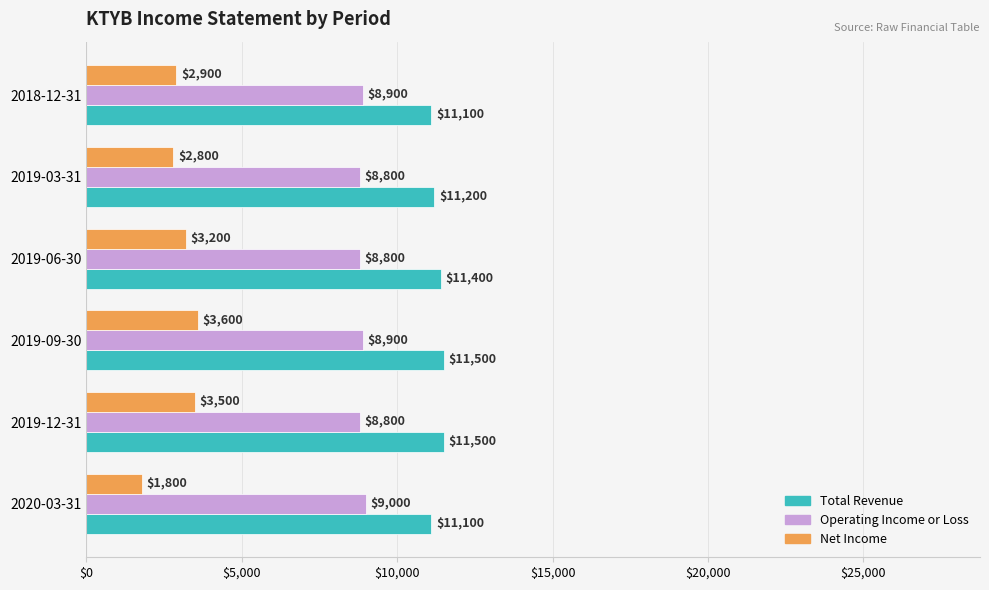

What is the approximate value of Operating Income or Loss at 2019-12-31, to the nearest 10?

8800